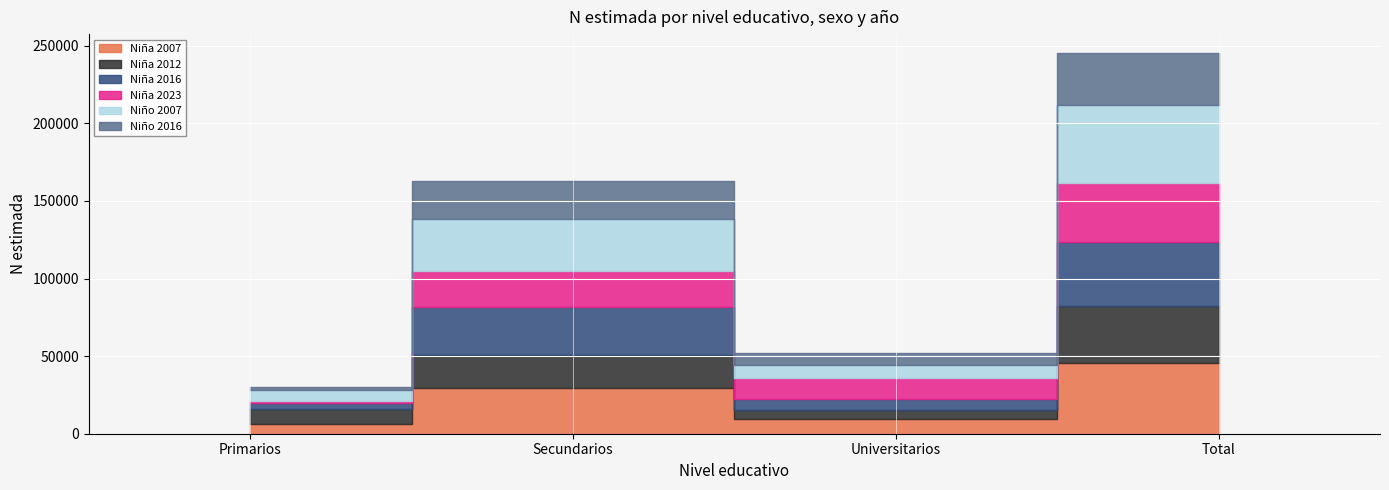

True or false: Niña 2007 has more than 0 interior local peaks.

True